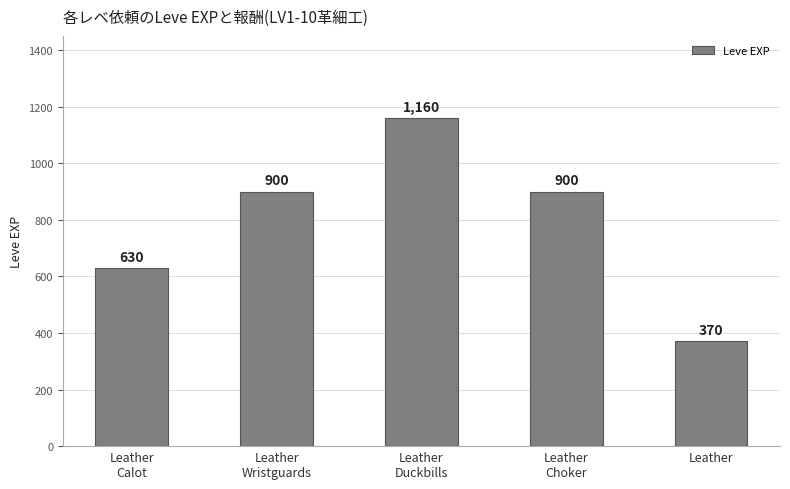

What is the value of the 1st bar from the left?

630